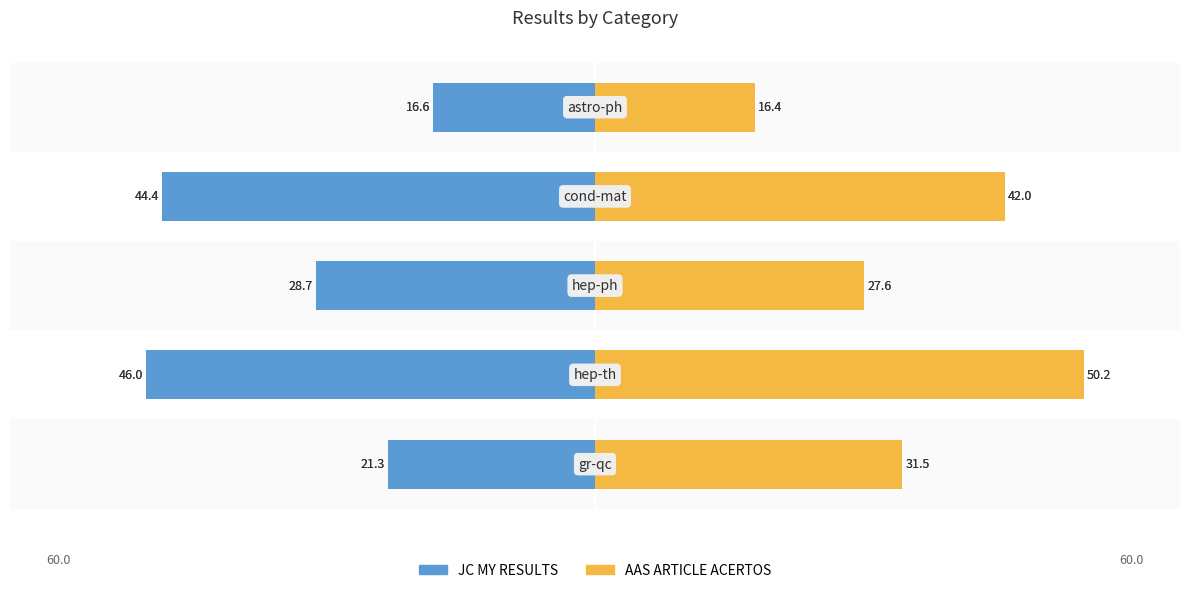

How many values in the JC MY RESULTS series exceed -28?

2